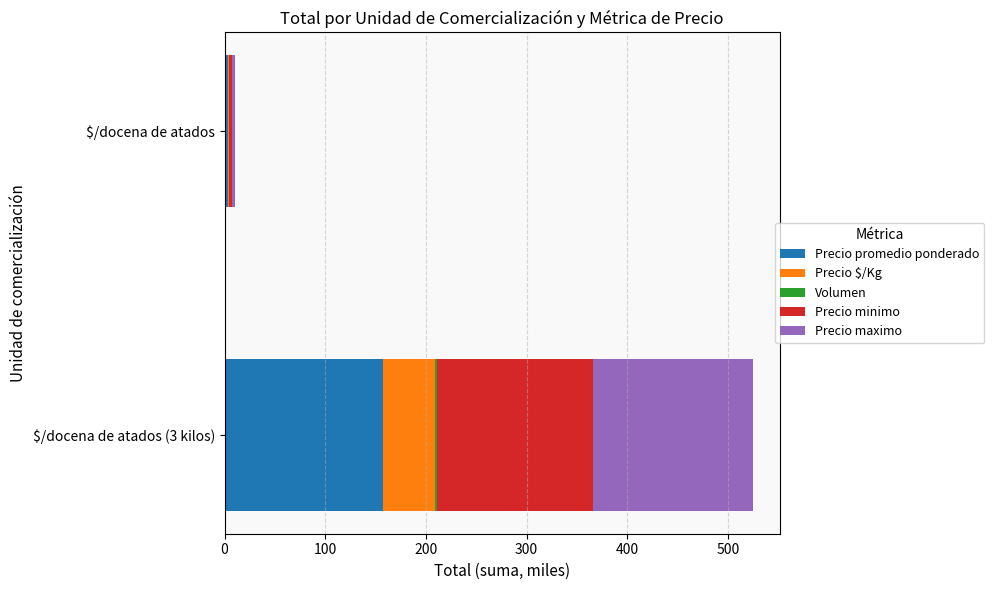

Which category has the highest value in the Precio promedio ponderado series?

$/docena de atados (3 kilos)